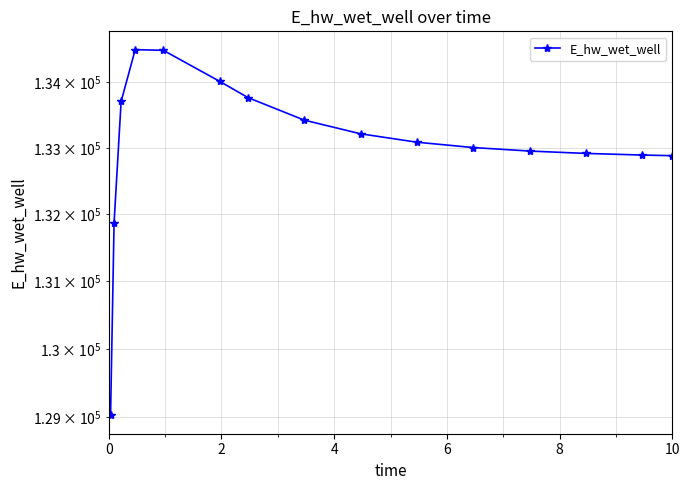

What is the greatest value displayed?

134491.7